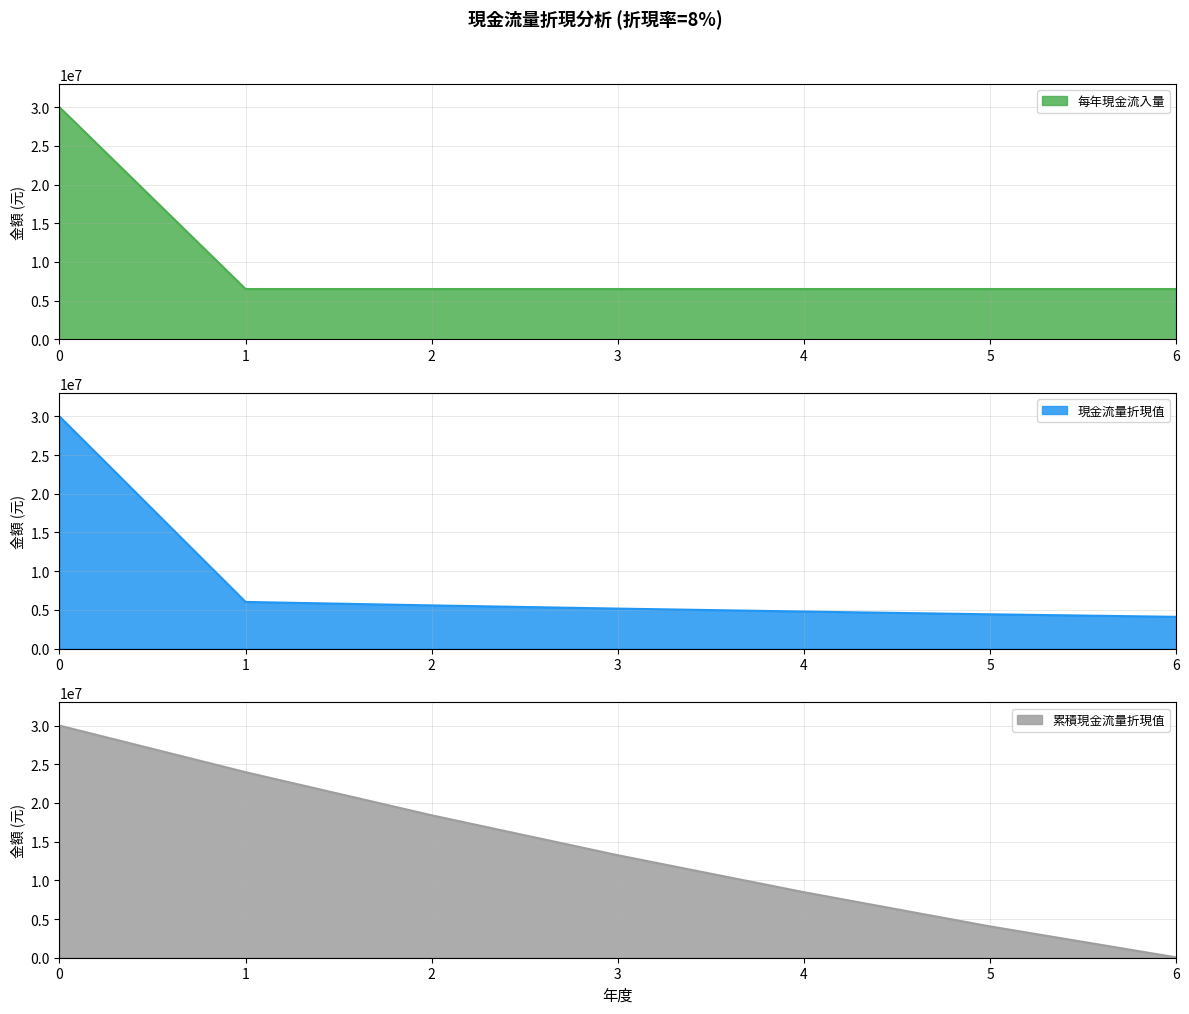

Rank the series by their average value, from highest to lowest.

累積現金流量折現值, 每年現金流入量, 現金流量折現值